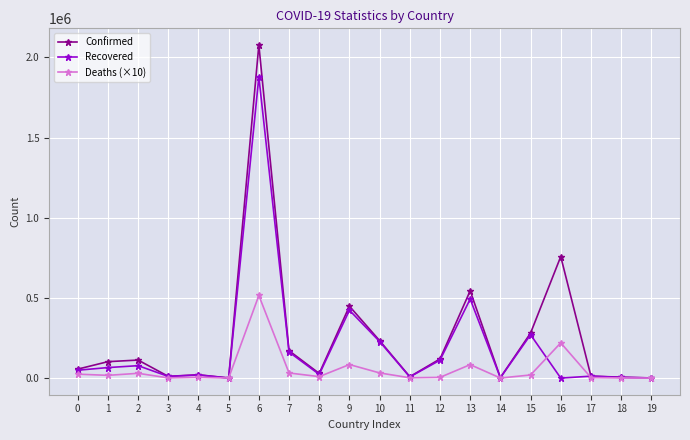

At which label is Recovered closest to 938949?

13